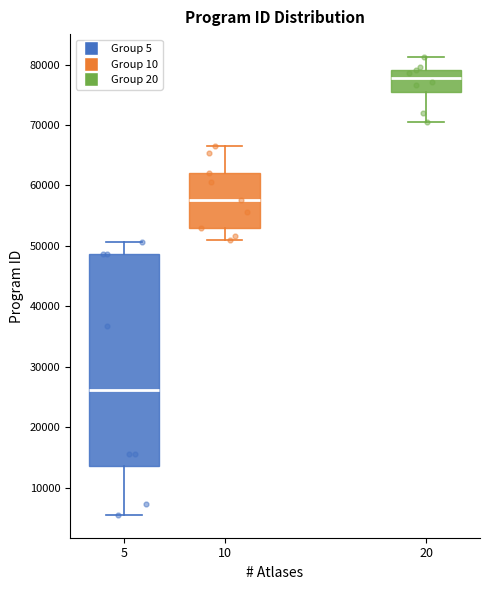

Which box is the tallest, from its lower edge to its upper edge?

5